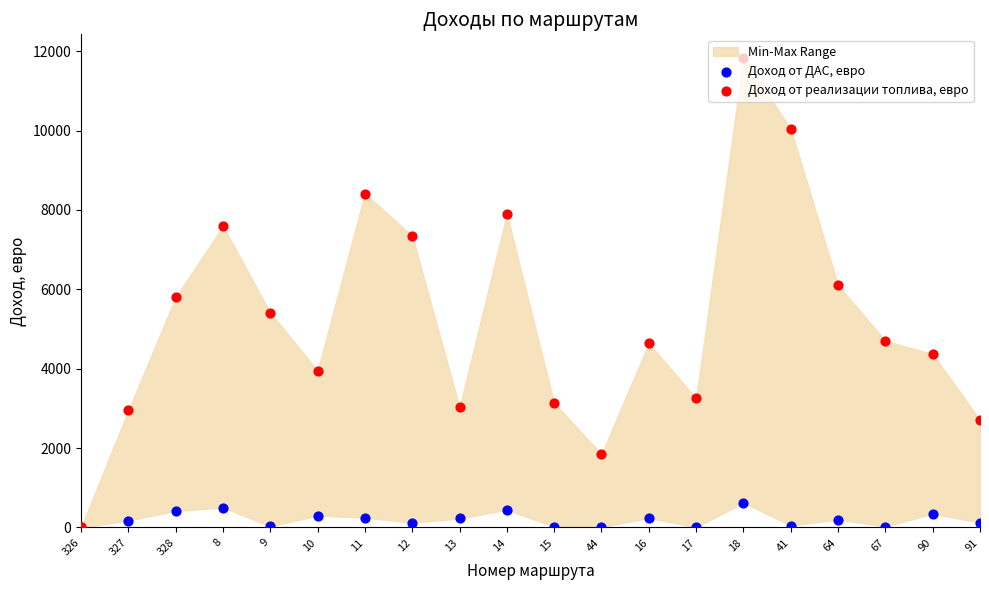

Which series reaches the maximum Y coordinate?

Доход от реализации топлива, евро